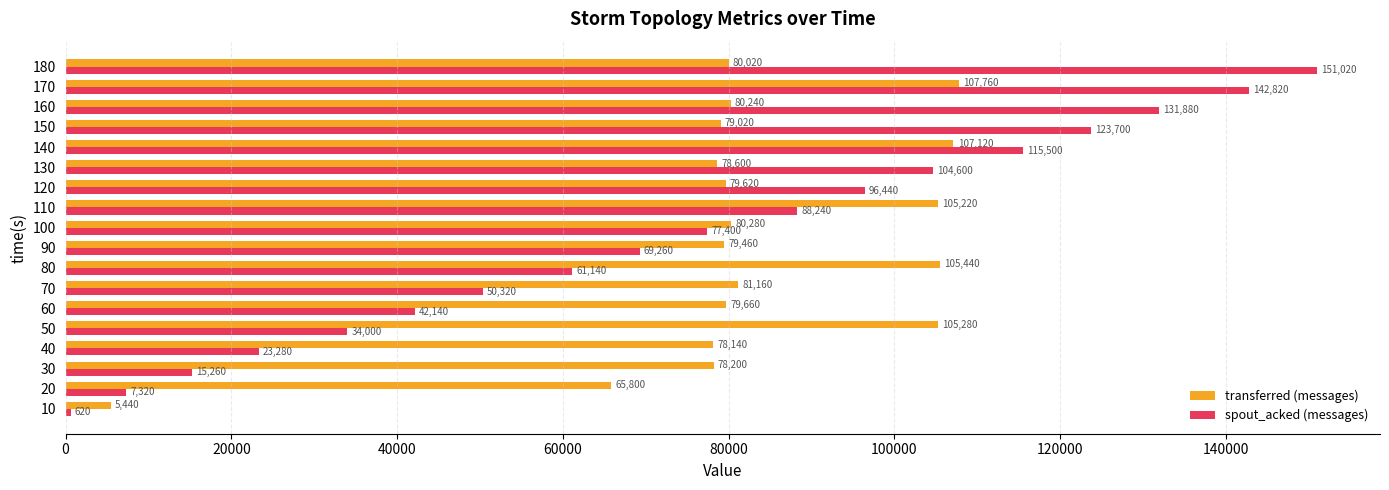

Rank the categories by spout_acked (messages) value from lowest to highest.

10, 20, 30, 40, 50, 60, 70, 80, 90, 100, 110, 120, 130, 140, 150, 160, 170, 180